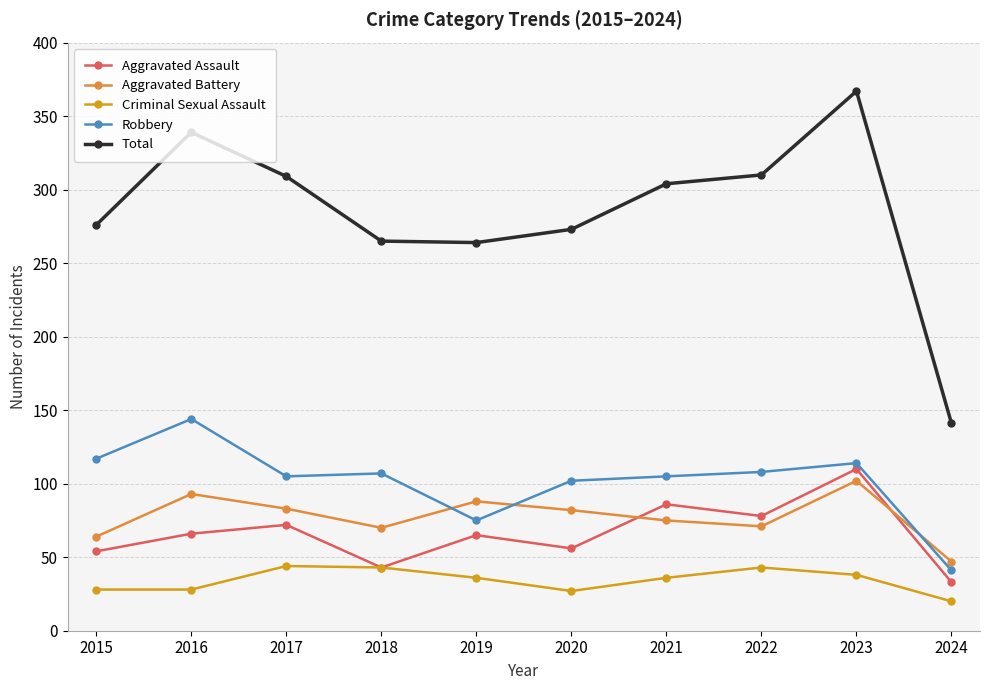

How many categories are shown in the chart?

10